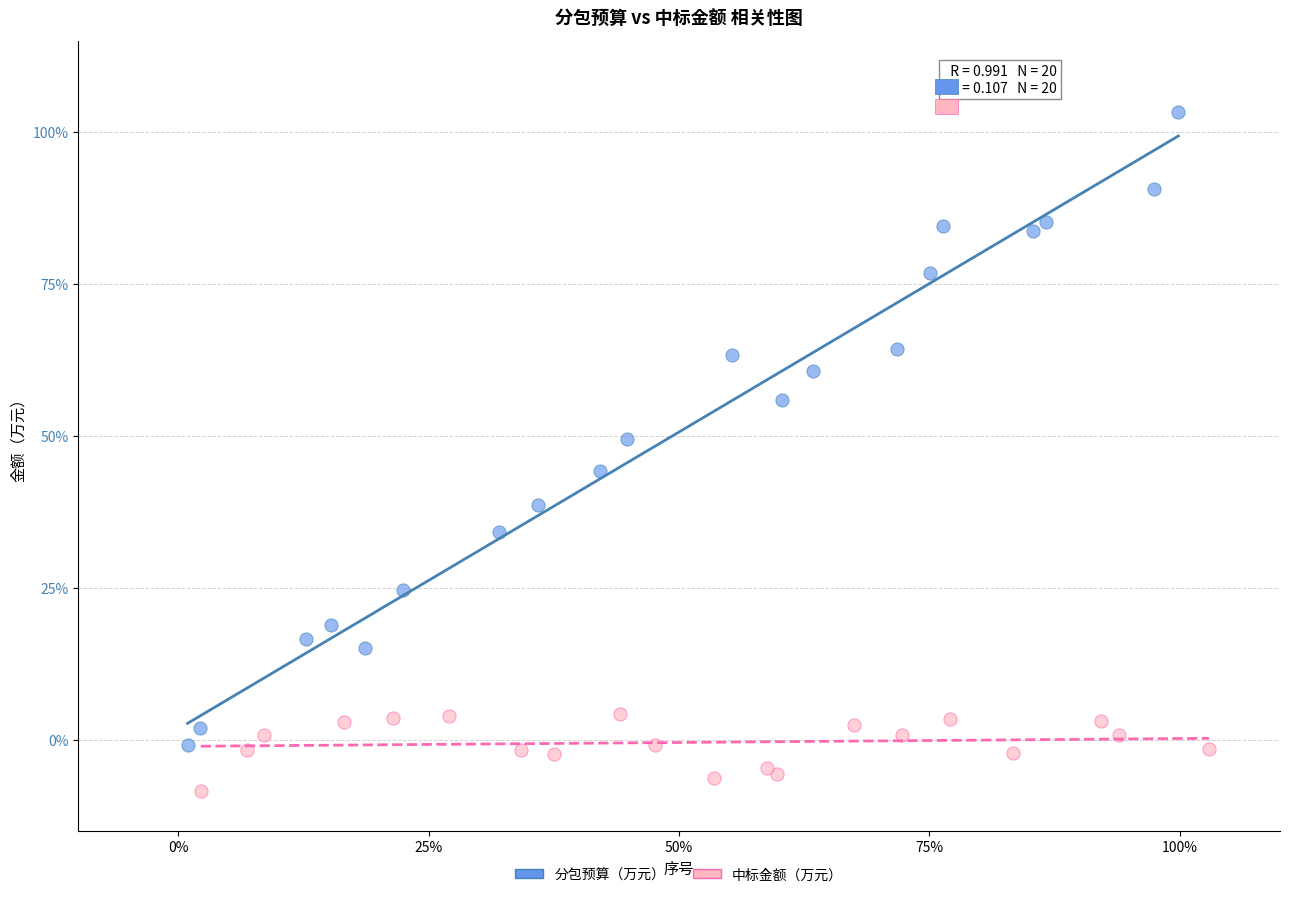

Which series reaches the minimum Y coordinate?

中标金额（万元）